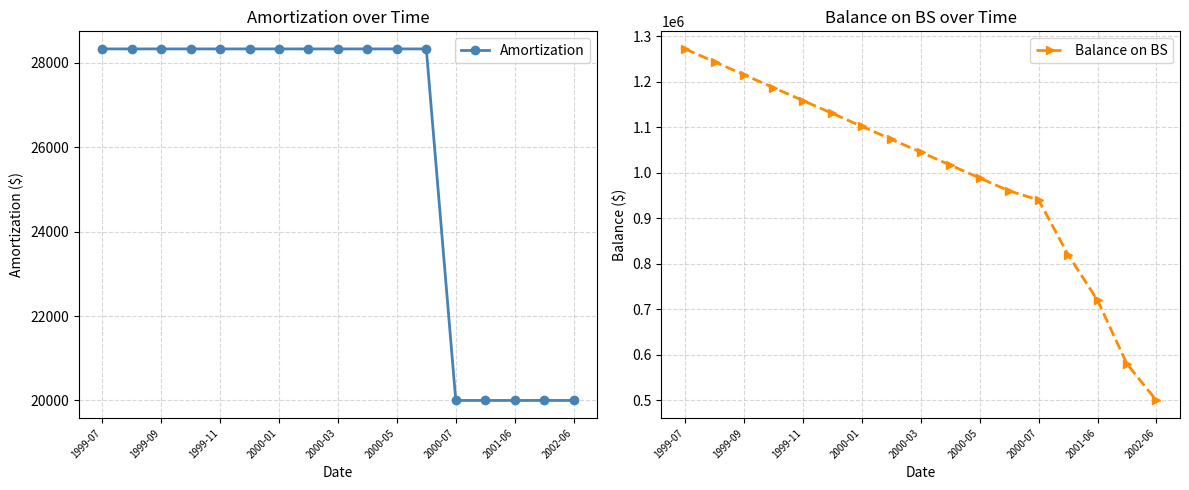

At which label does Balance on BS reach its peak?

1999-07